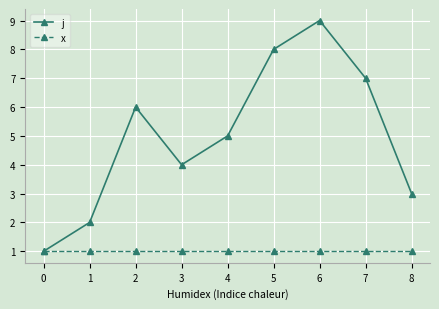

What is the total value across all series at 7?

8